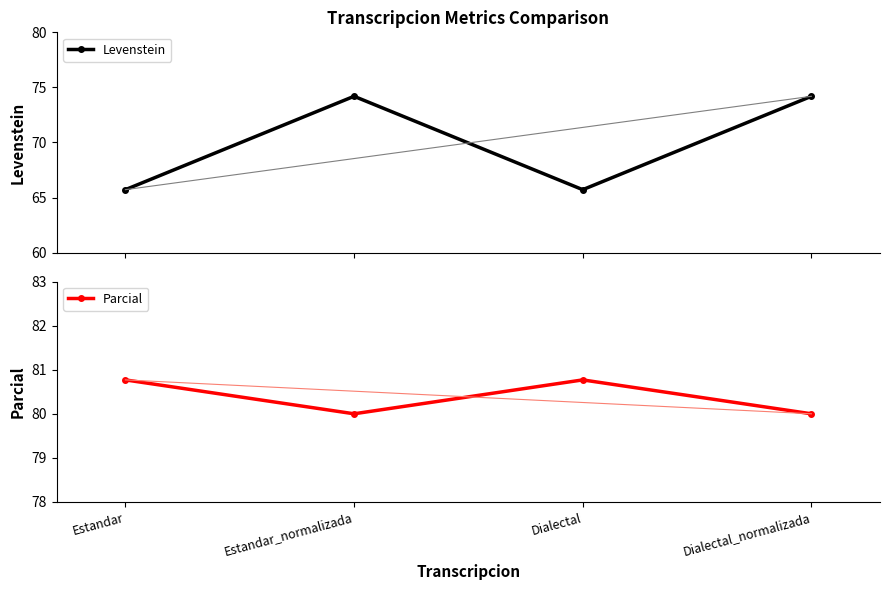

True or false: Levenstein has more than 0 points higher than both neighbors.

True